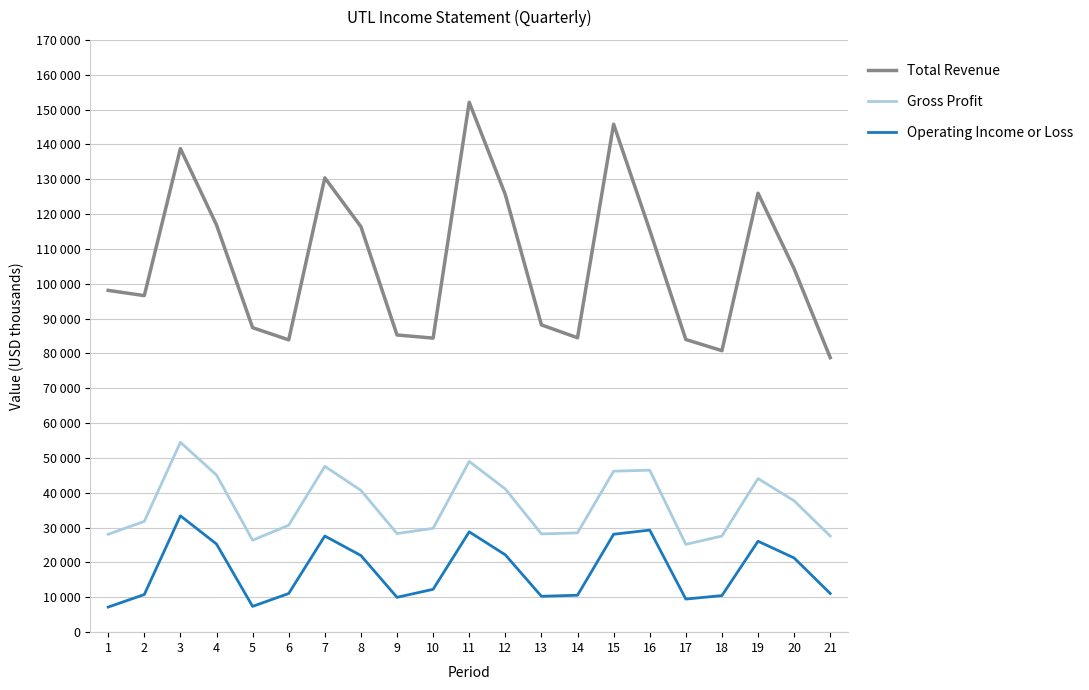

In Total Revenue, how many points are higher than both neighbors (excluding endpoints)?

5